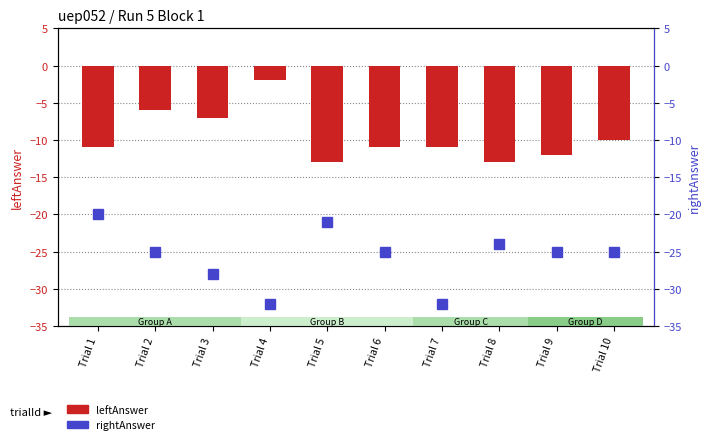

Which series has the largest total across all categories?

leftAnswer